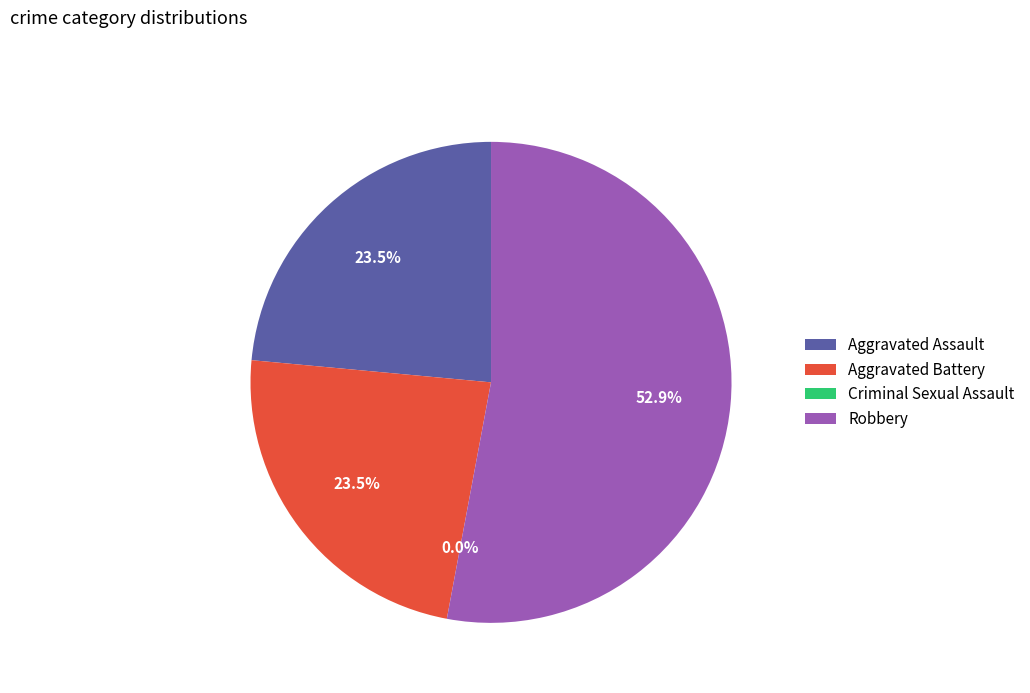

Does Robbery account for over 50% of the chart?

Yes